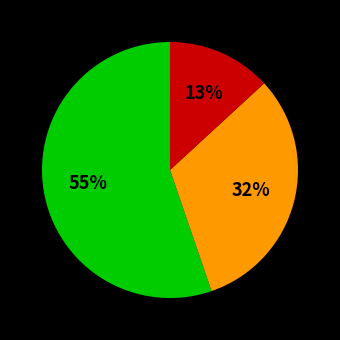

To the nearest percent, what is the average slice percentage?

33%